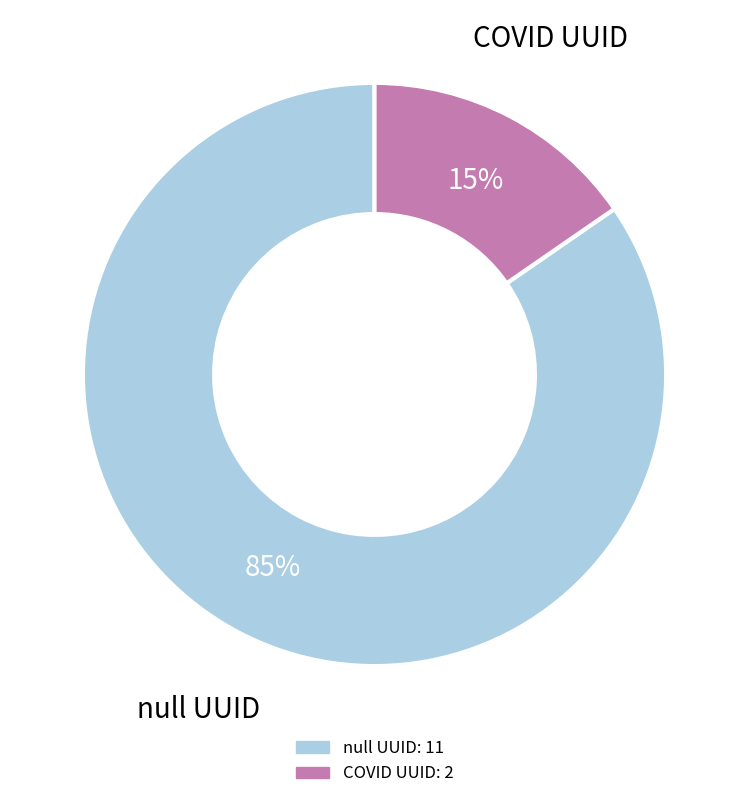

To the nearest percent, what is the average slice percentage?

50%